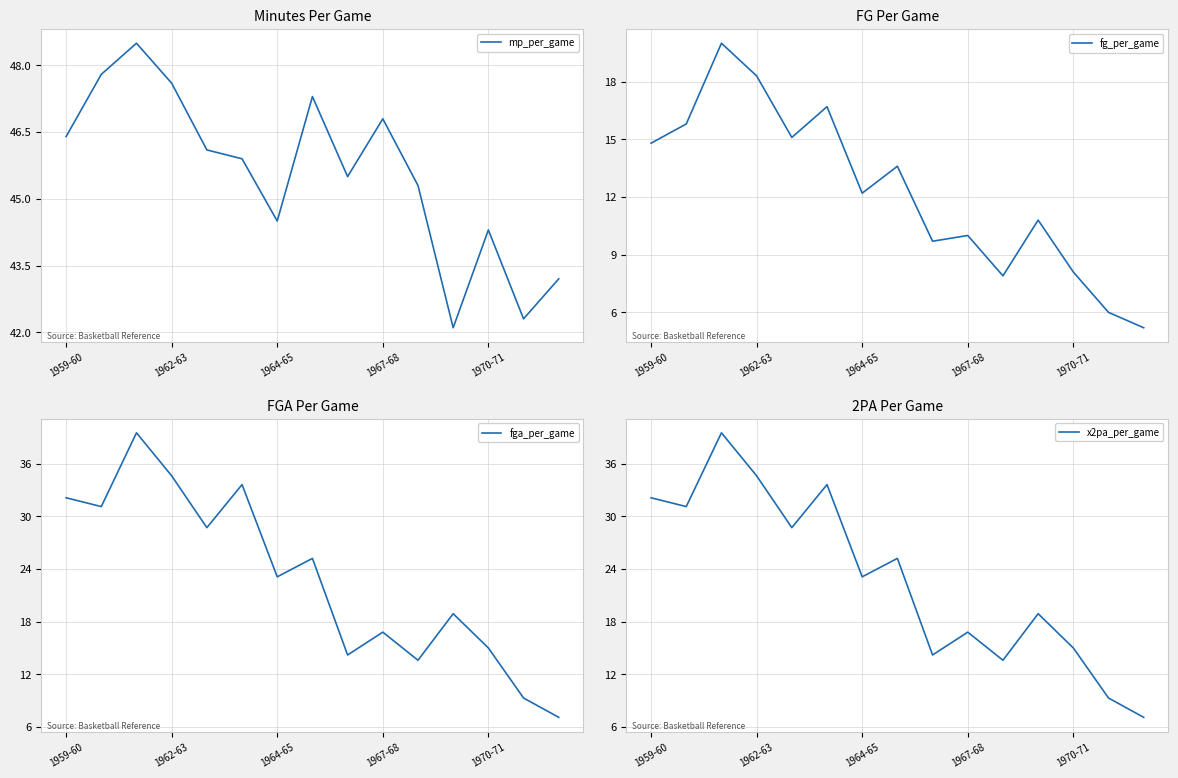

The mp_per_game series shows 17.1 at 7. True or false?

False